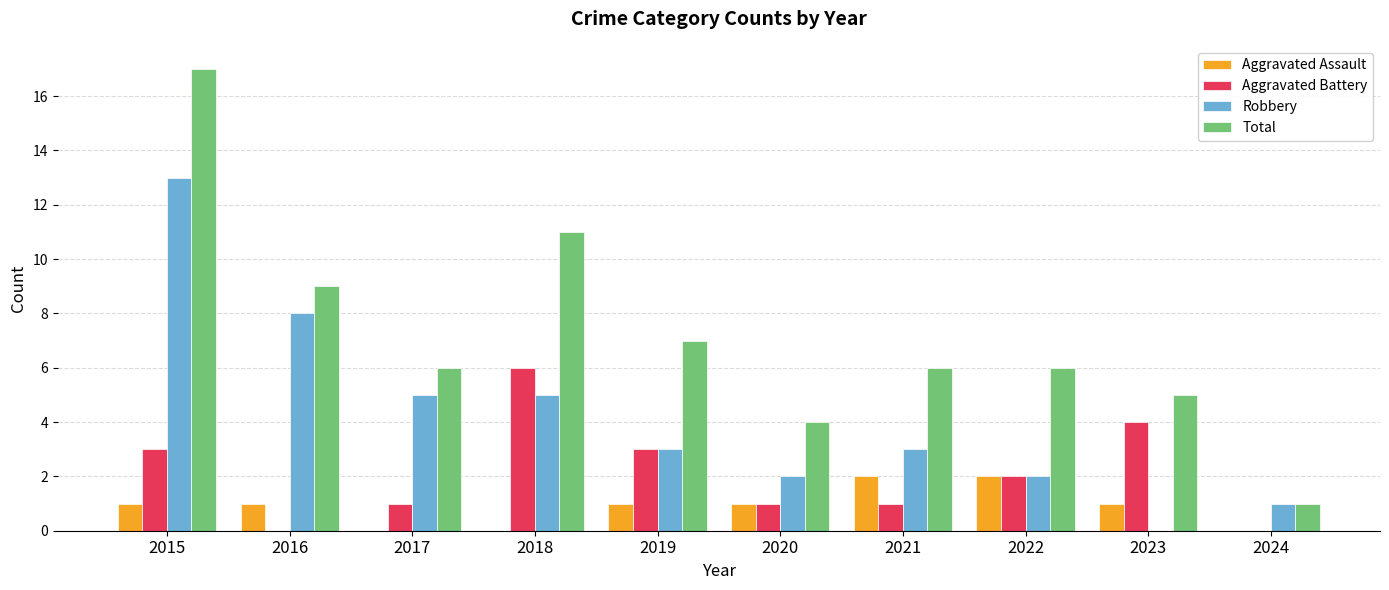

How many groups of bars are there?

10